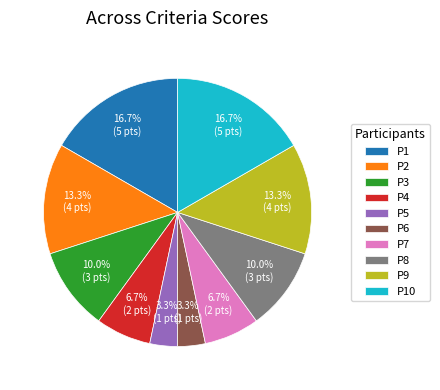

How many slices are in this pie chart?

10